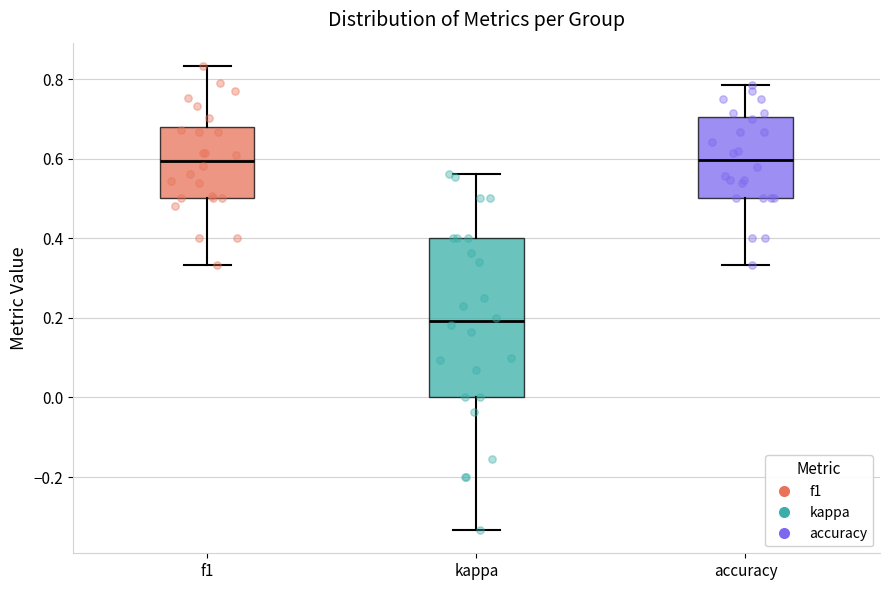

Reading left to right, transcribe this box plot: for each box, give where its median line is, the range the box spans, and where its two whiskers end, as read against the y-axis. The values are not printed on the chart, so give them approximately, as read against the axis.

f1: median 0.60, box 0.50 to 0.68, whiskers 0.34 to 0.84
kappa: median 0.20, box 0.00 to 0.40, whiskers -0.34 to 0.56
accuracy: median 0.60, box 0.50 to 0.70, whiskers 0.34 to 0.78